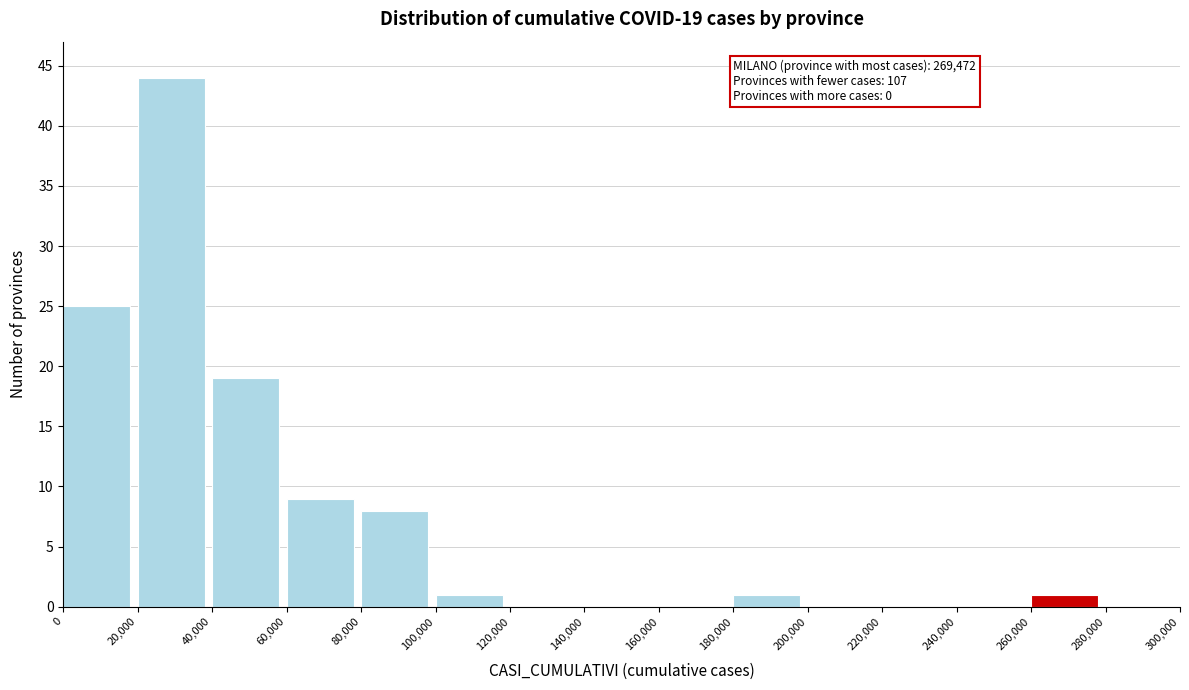

Over which range of the x-axis is the bar tallest?

20,000 to 40,000